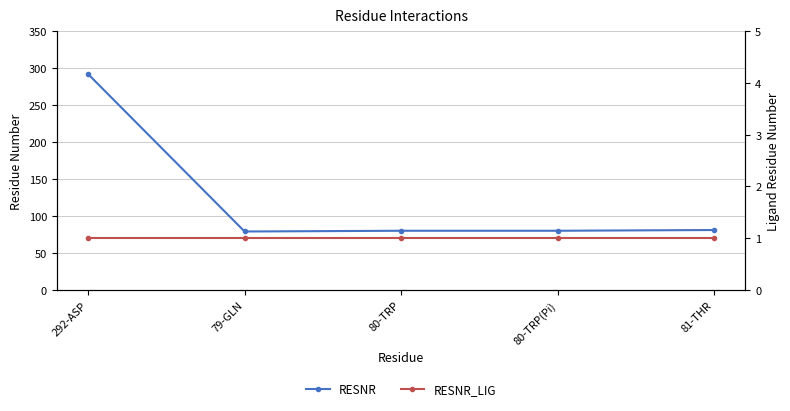

Which series has the largest total across all categories?

RESNR